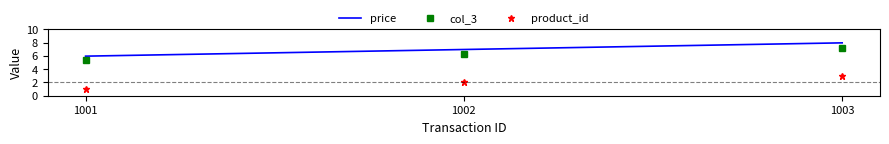

What is the total value across all series at 1003?

18.1